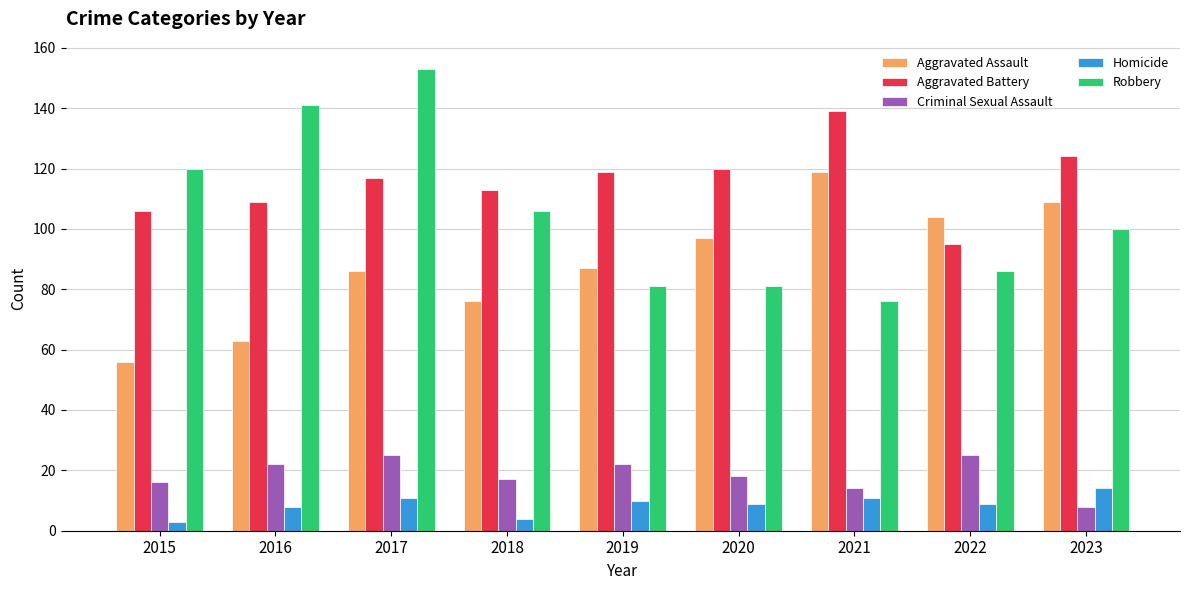

Is it true that Criminal Sexual Assault equals 22 at 2019?

True